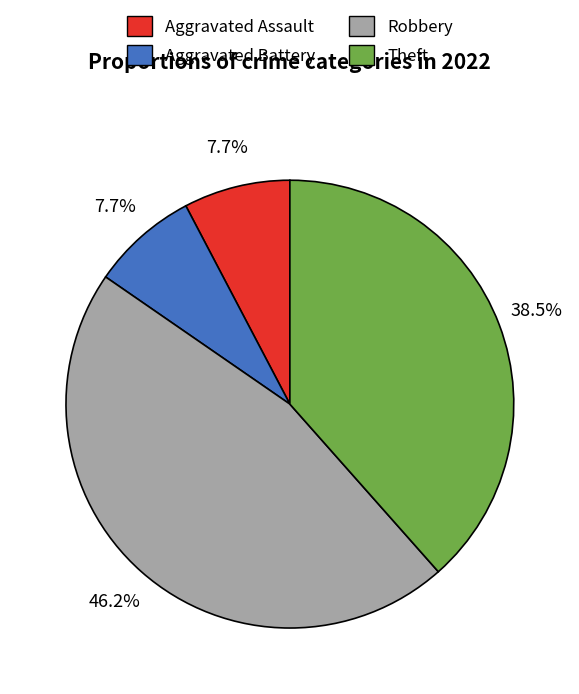

Which category has the biggest portion of the pie?

Robbery